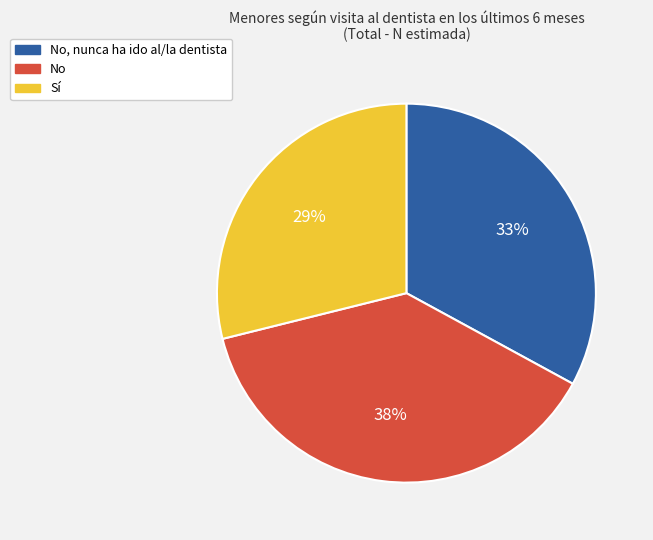

Does any single category account for the majority?

No